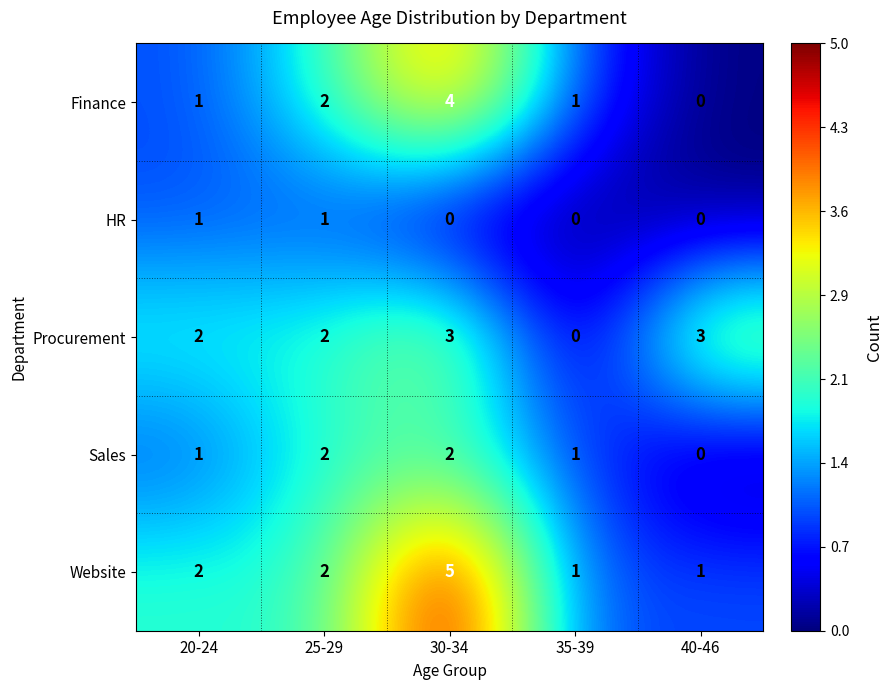

Count the number of categories in the chart.

5